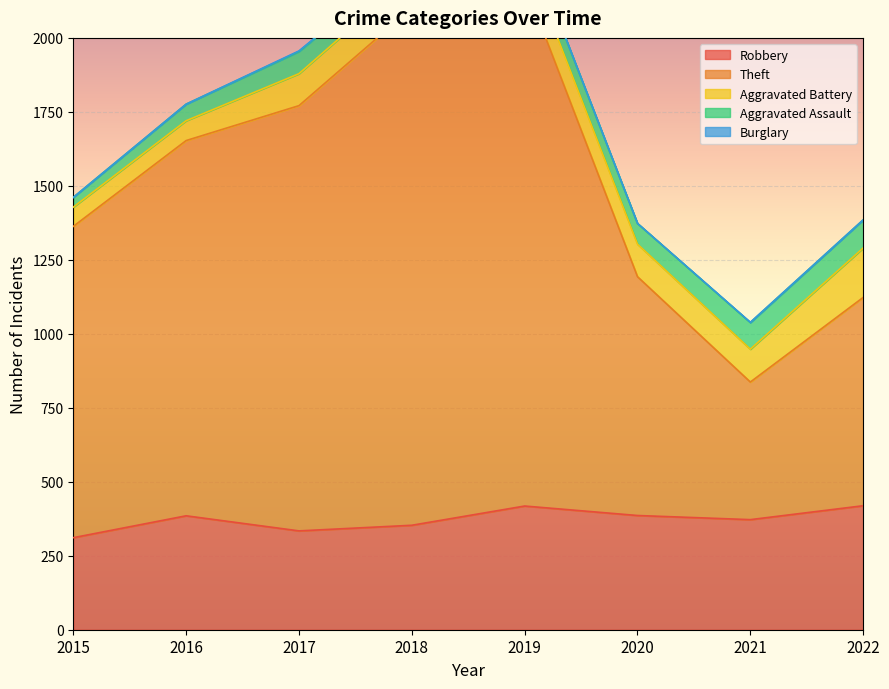

Reading right to left, what are all the values shown in this chart?

Robbery: 419	372	386	418	353	334	385	311
Theft: 704	465	807	1767	1748	1437	1268	1052
Aggravated Battery: 167	111	110	102	112	108	67	65
Aggravated Assault: 95	90	70	69	58	75	56	33
Burglary: 0	1	0	1	0	2	0	0